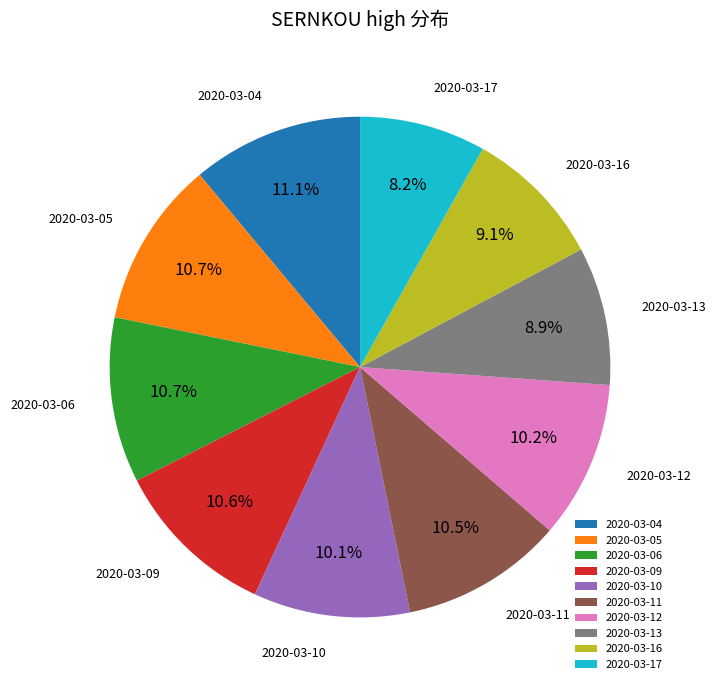

What percentage is the 2020-03-13 slice, to the nearest percent?

9%